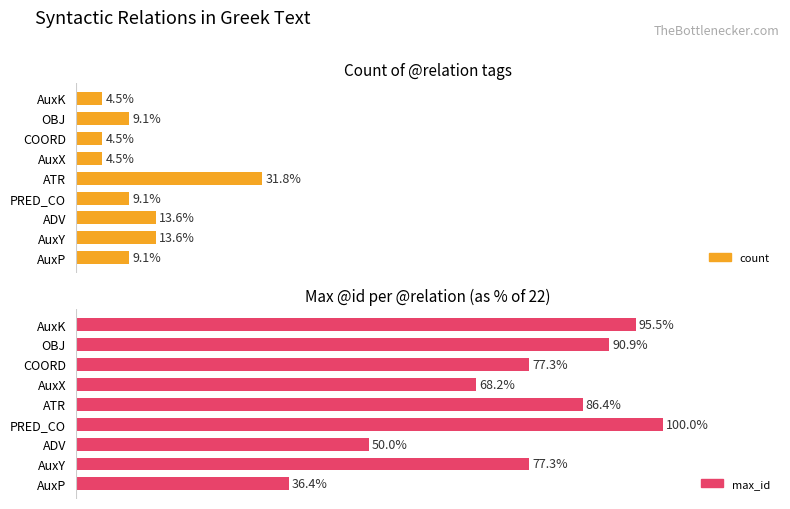

What is the difference between the maximum and minimum values in the count series?

27.3